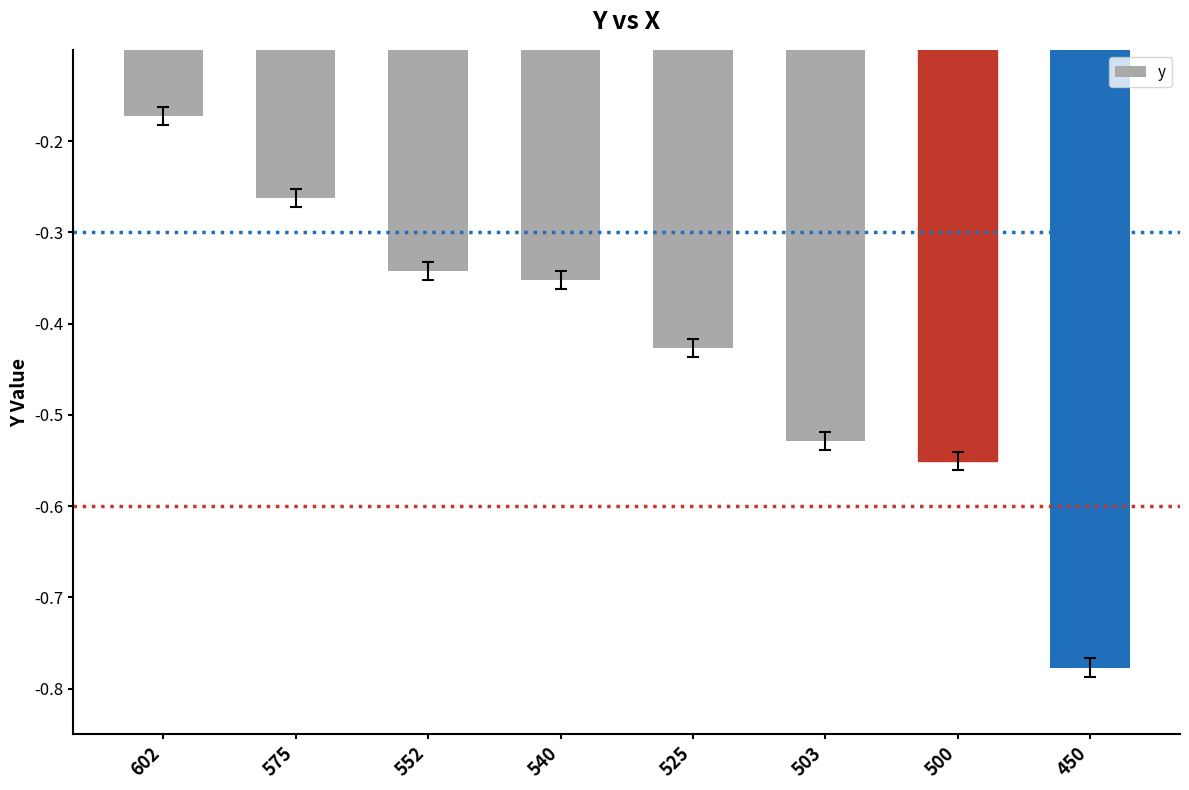

Where is the data nearest to the value 0?

602